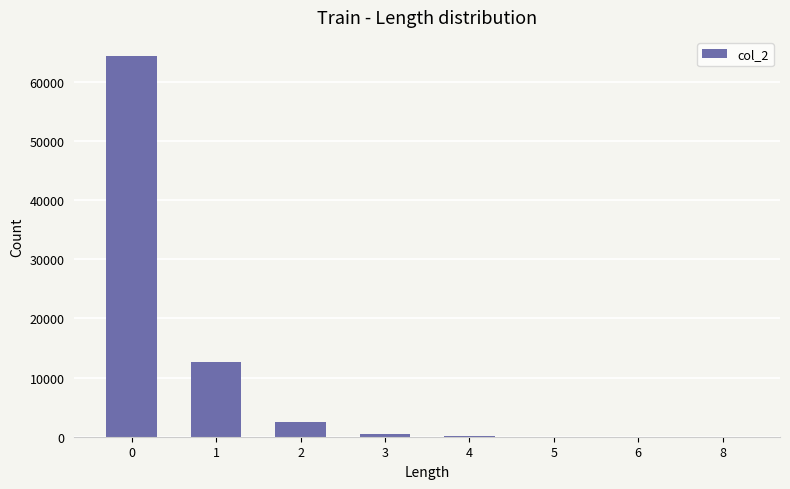

Approximately how many times larger is the value at 1 compared to 2?

5.0